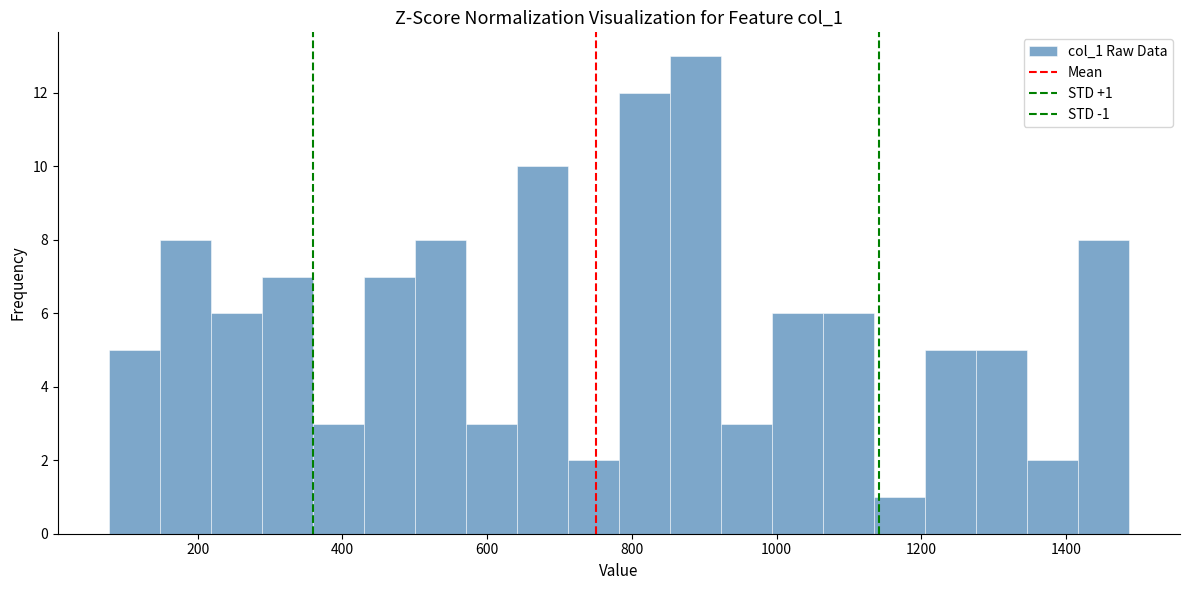

Read against the x-axis, roughly where is the centre of the tallest bar?

880